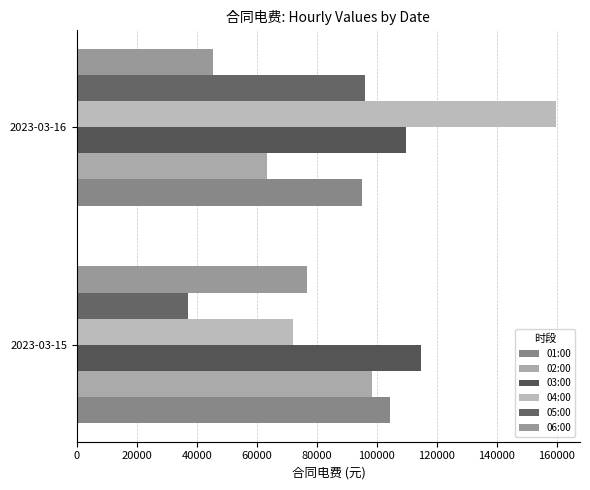

How many data points in 03:00 are above 114850?

1